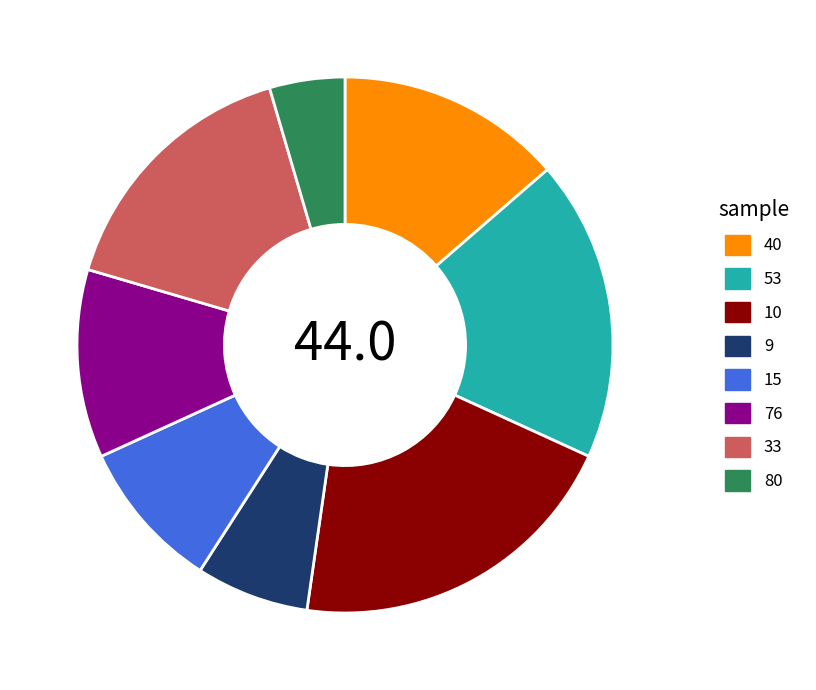

The 33 slice represents 3% of the pie. True or false?

False